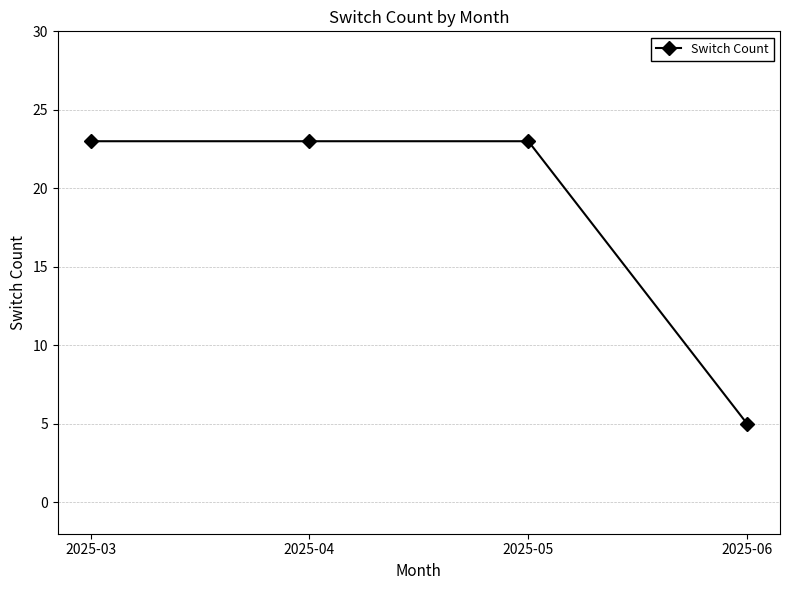

Read the value at 2025-06, to the nearest 5.

5